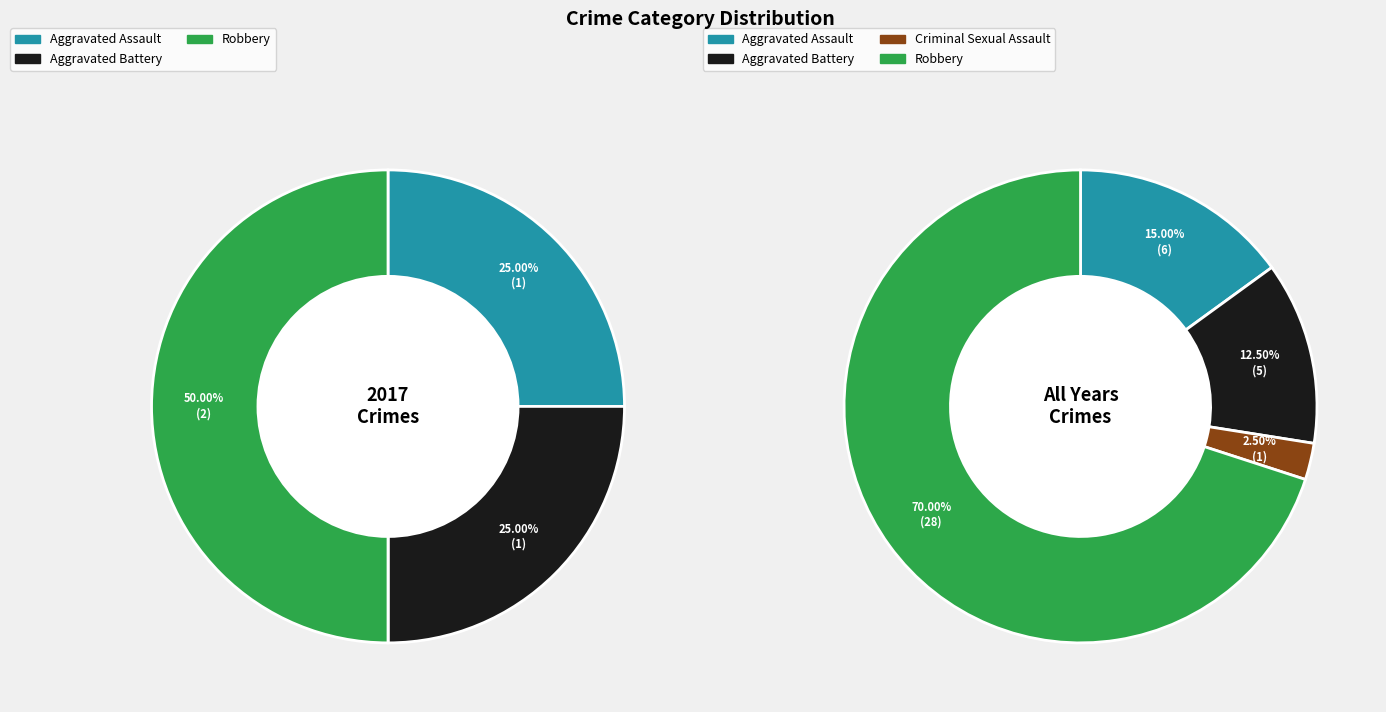

Does values_2017 represent more than half of the total?

No